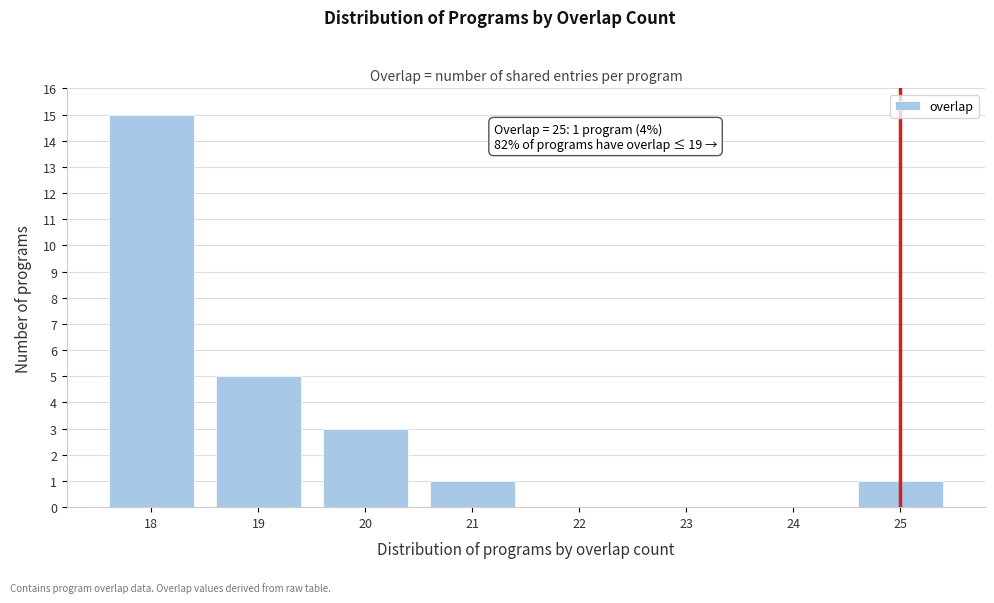

Over which range of the x-axis is the bar tallest?

17.5 to 18.5